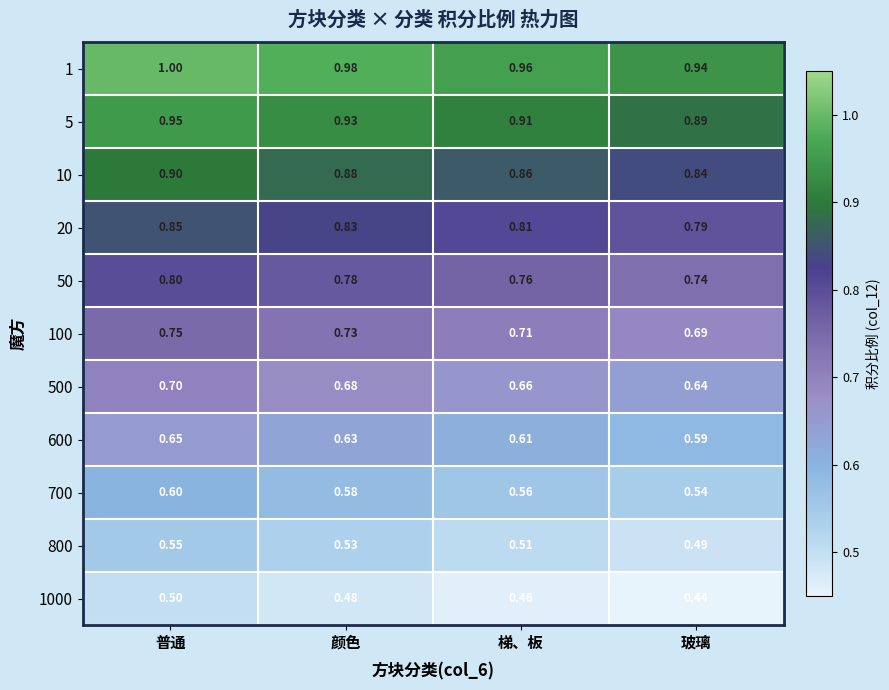

At which category does the chart reach its peak across all series?

普通